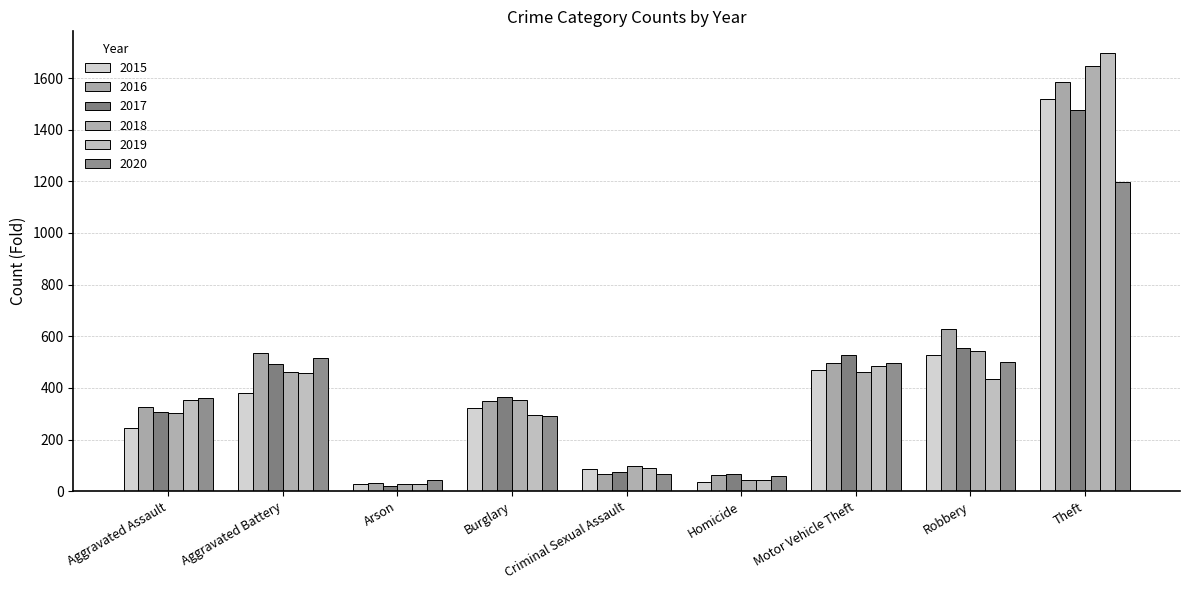

Where is 2015 nearest to the value 772?

Robbery